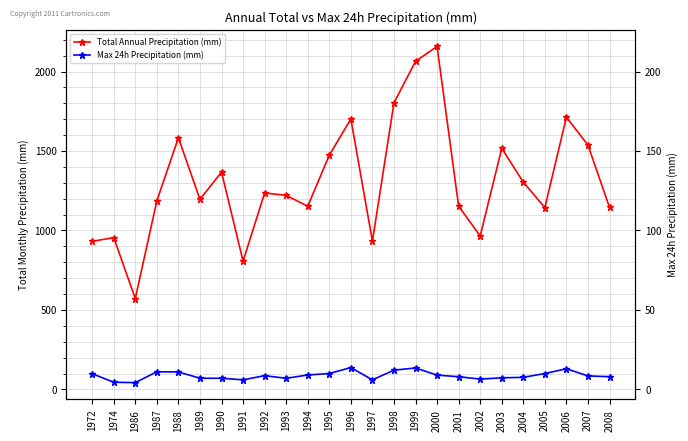

What is the value of the Max 24h Precipitation (mm) point at the 12th from the left?

100.1